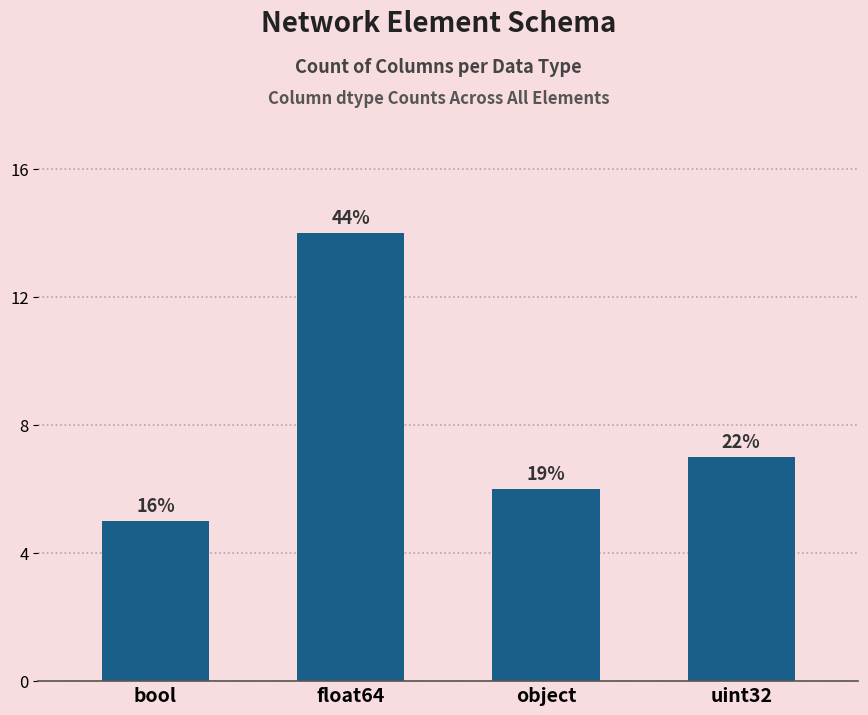

What is the label of the 4th bar from the left?

uint32